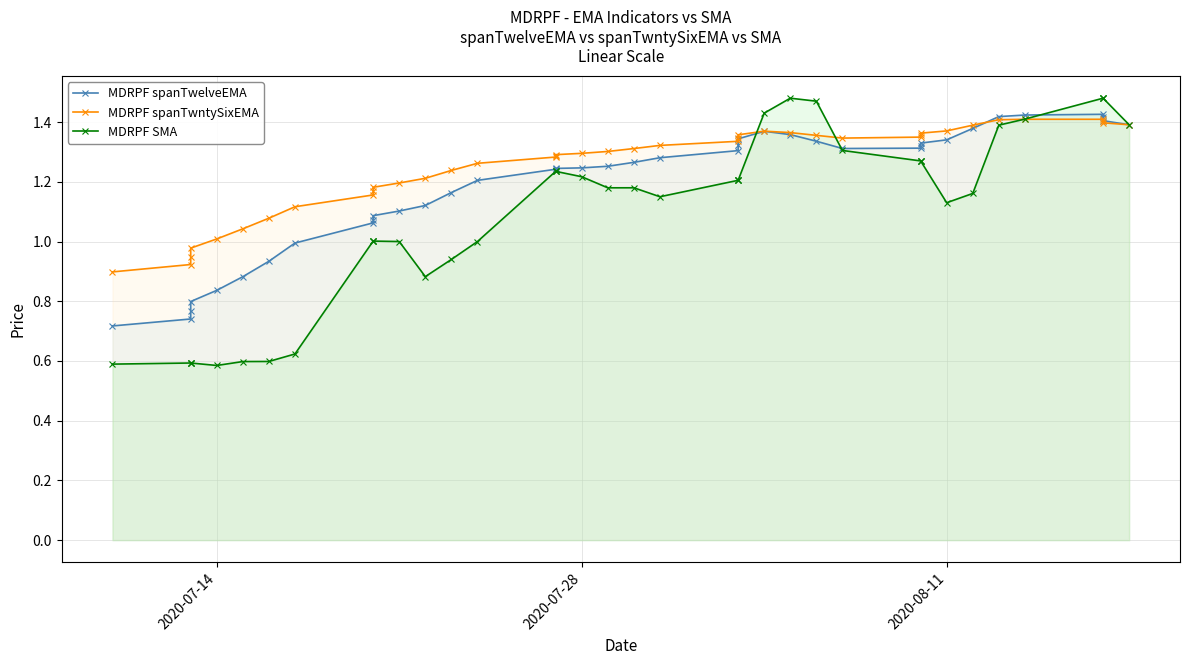

Is it true that MDRPF spanTwntySixEMA equals 0.3 at 38?

False